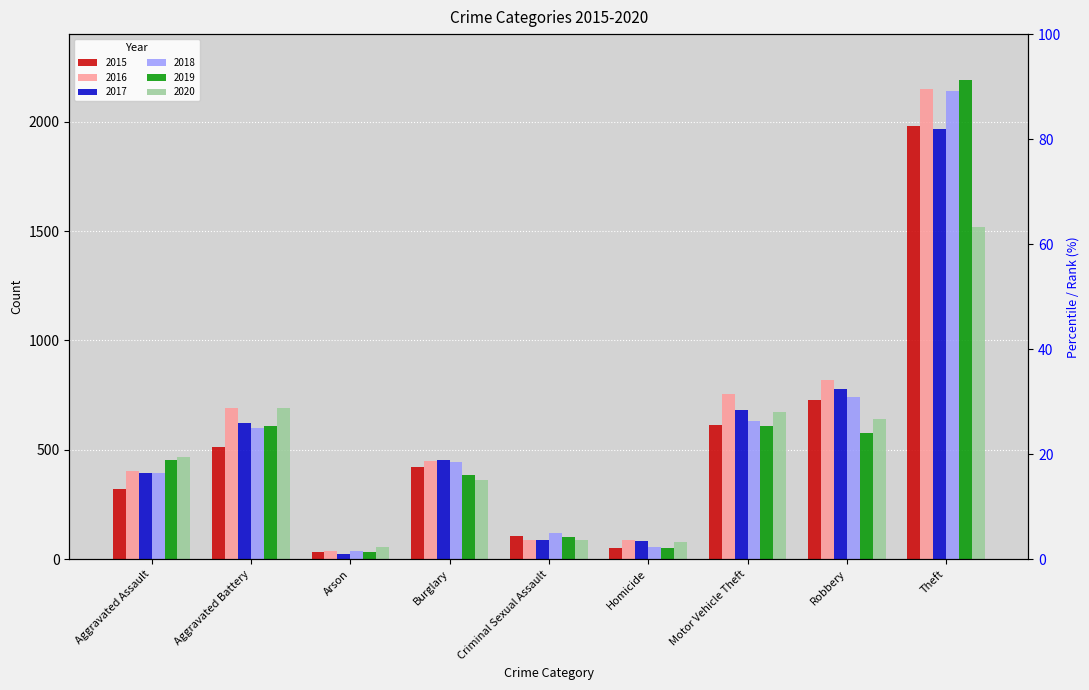

What value does the 2016 series have at Criminal Sexual Assault, to the nearest 10?

90